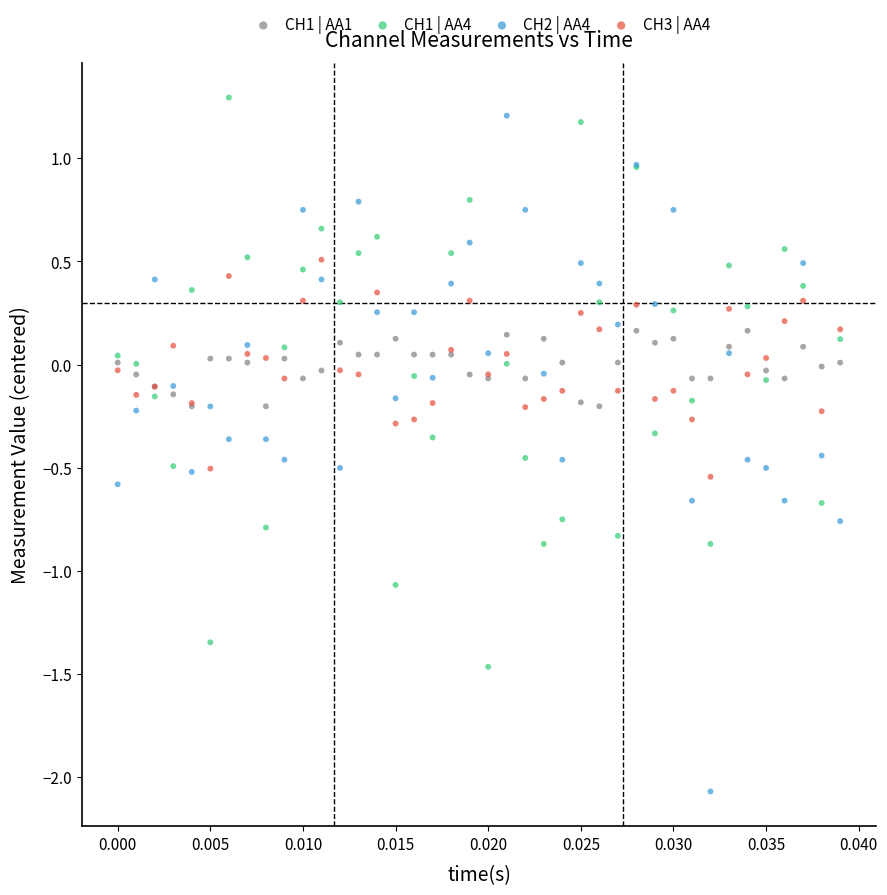

Which series reaches the minimum Y coordinate?

CH2 | AA4